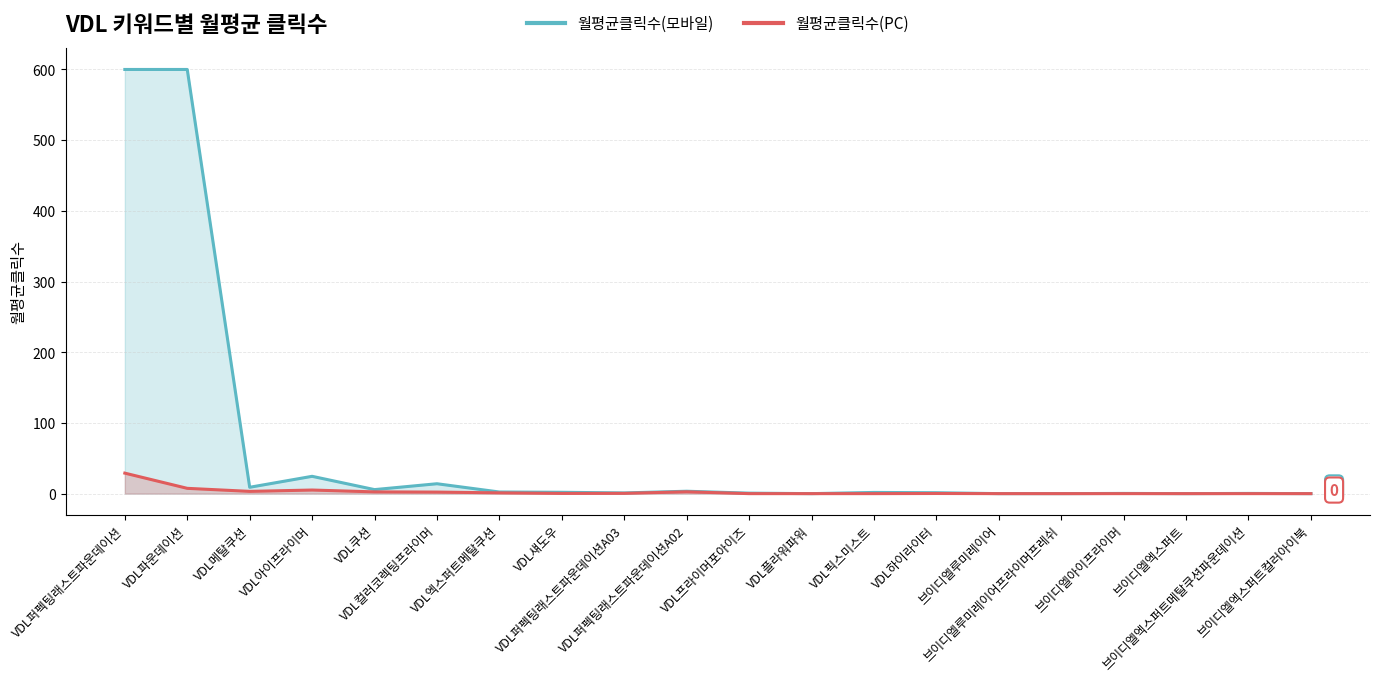

Is it true that 월평균클릭수(PC) equals 29.0 at VDL퍼펙팅래스트파운데이션?

True